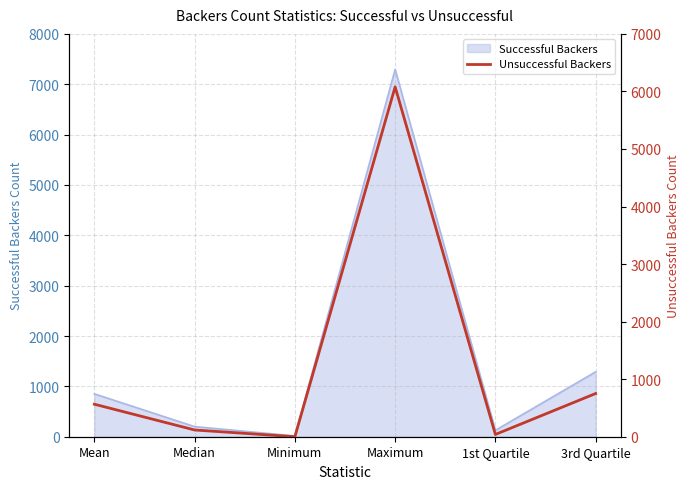

True or false: the data shows 1065.4 at 3rd Quartile.

False